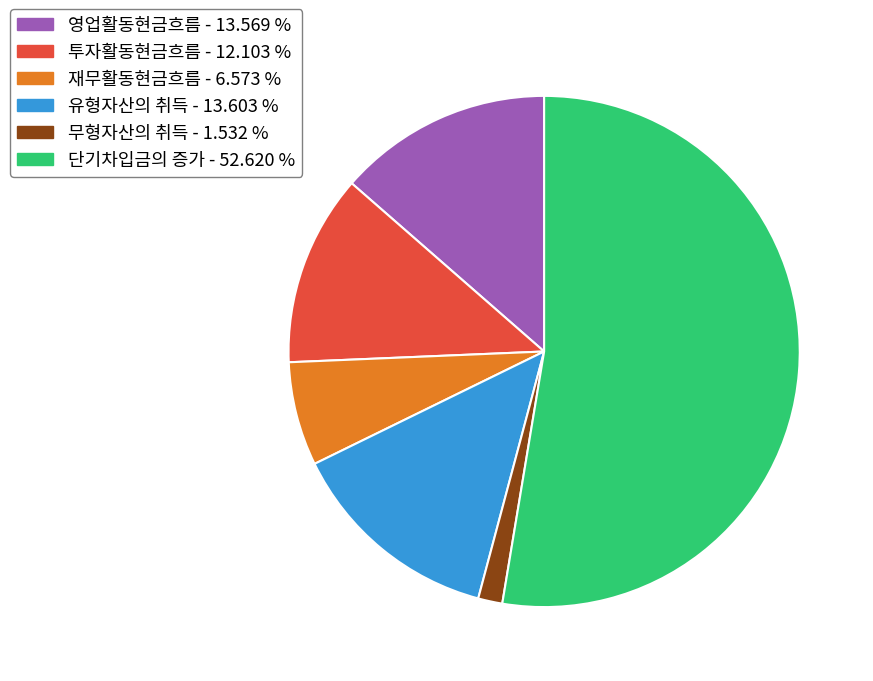

Is there any slice that represents more than half of the pie?

Yes